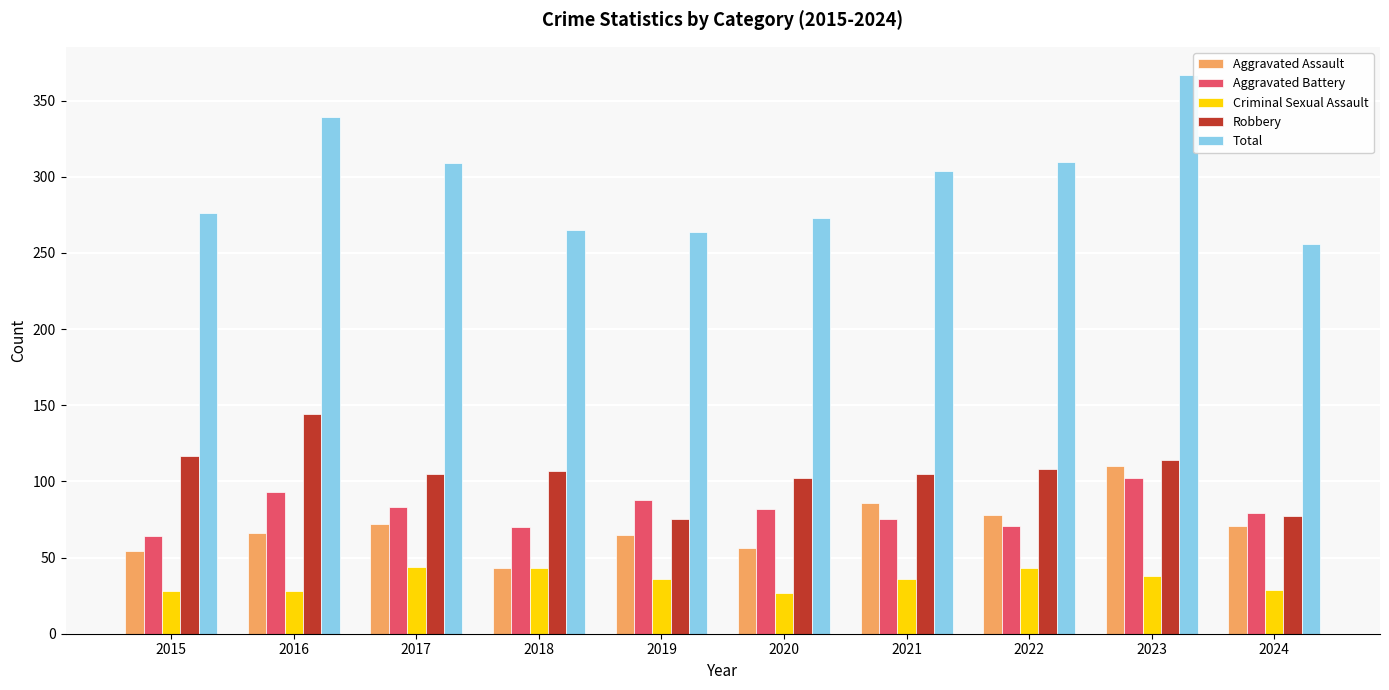

What is the value of the Criminal Sexual Assault bar at the 4th from the left?

43